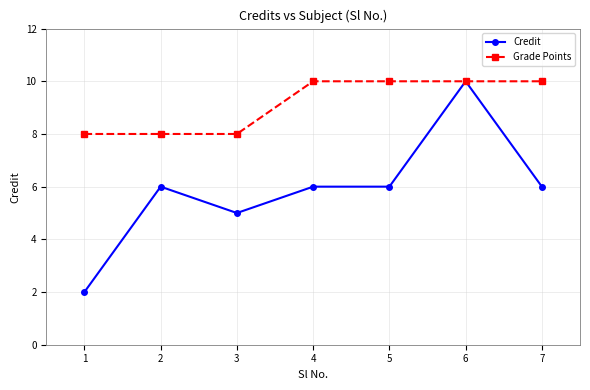

Rank the series at 2 from lowest to highest value.

Credit, Grade Points